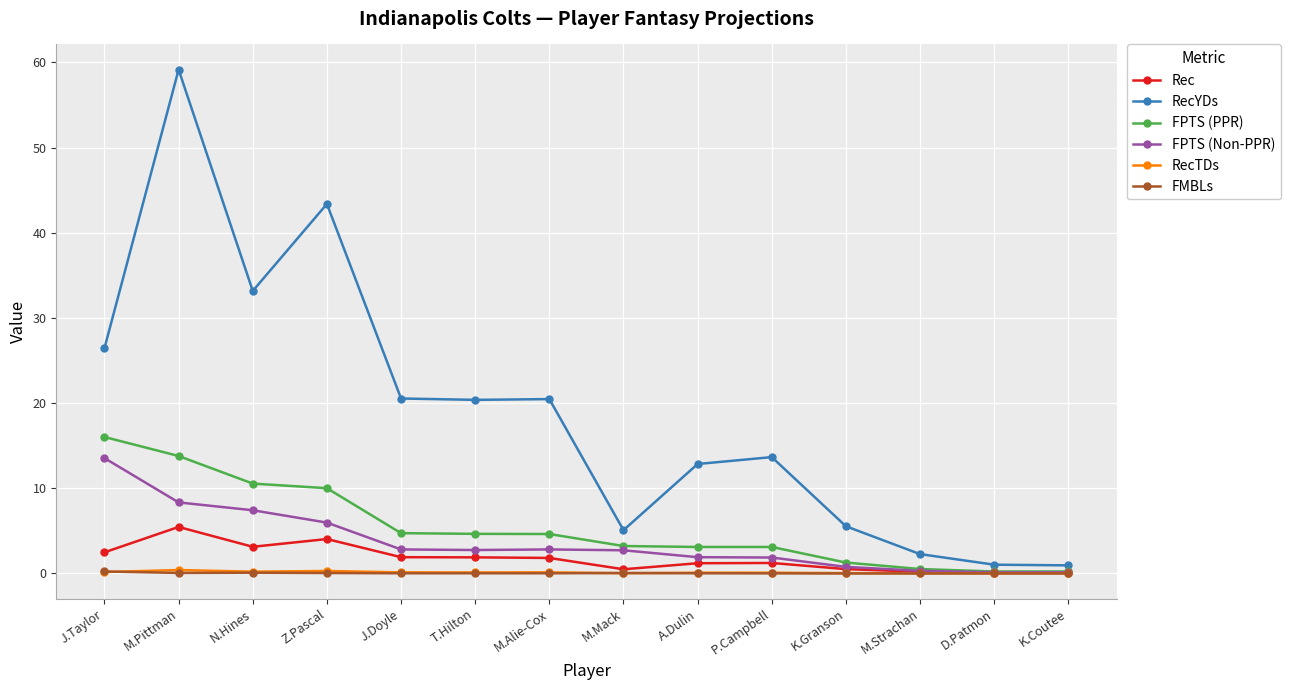

Is the value of FPTS (Non-PPR) at K.Granson greater than the value of RecYDs at T.Hilton?

No